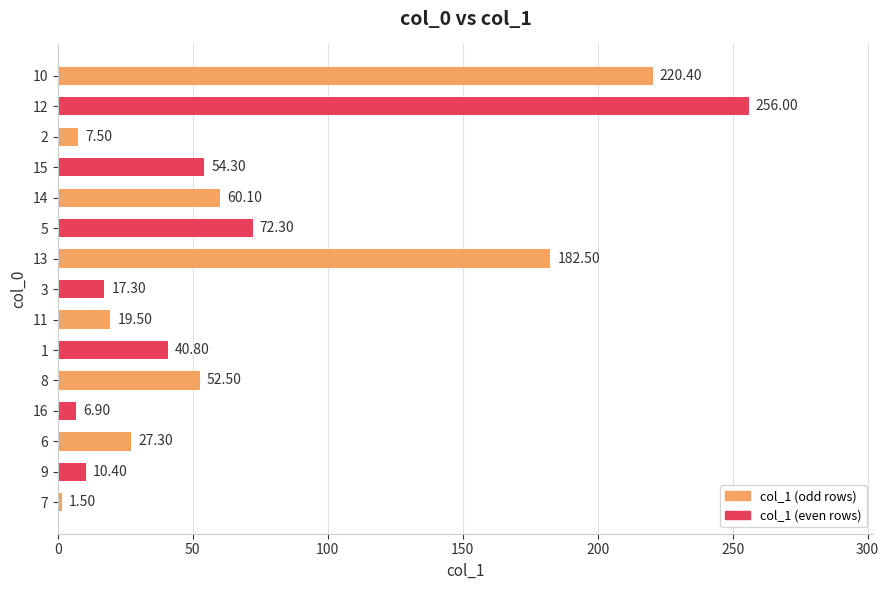

What is the difference between the maximum and minimum values?

254.5